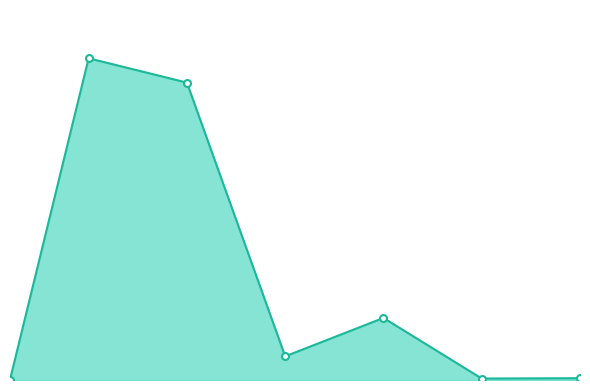

Does the chart have visible grid lines?

No